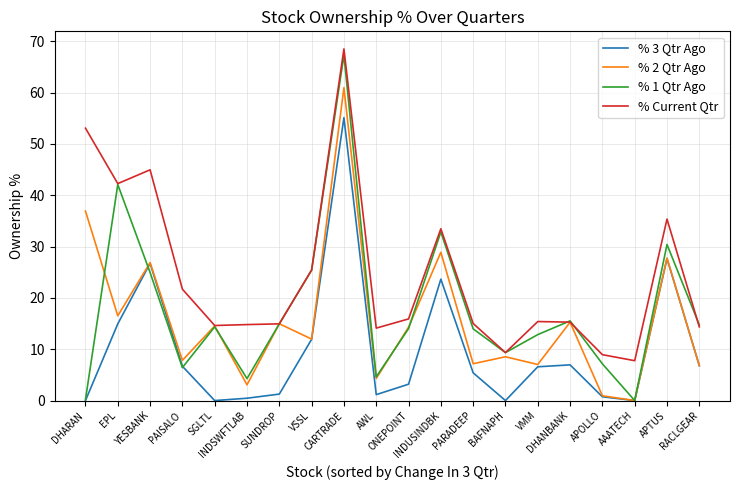

True or false: % 3 Qtr Ago and % Current Qtr intersect in this chart.

False